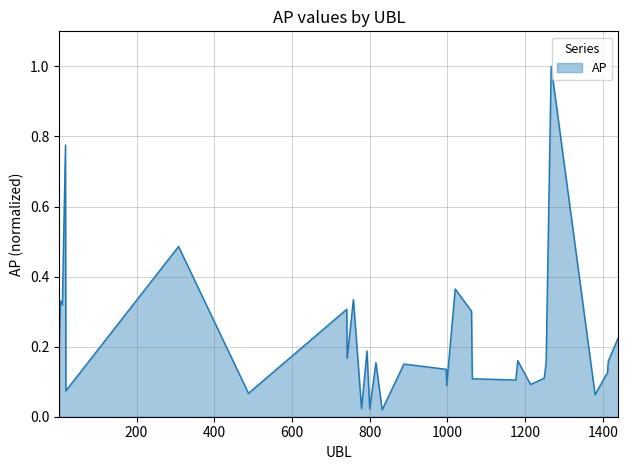

What is the maximum value shown in the chart?

1.0